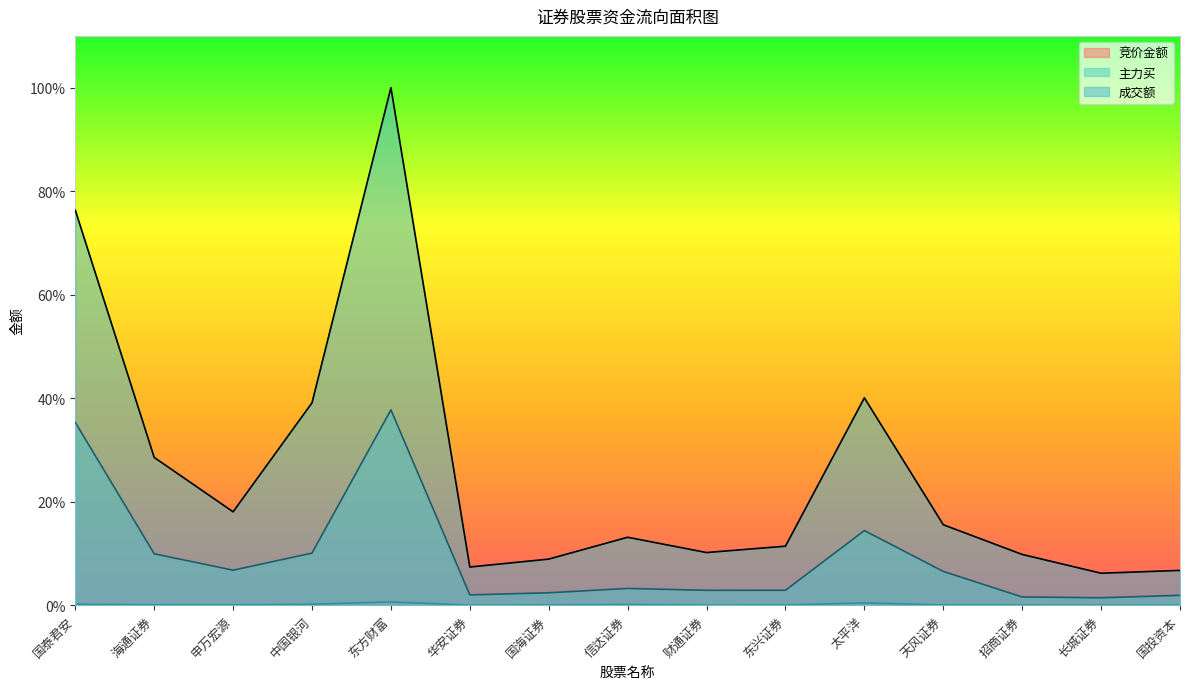

What is the maximum value shown in the chart?

1.0